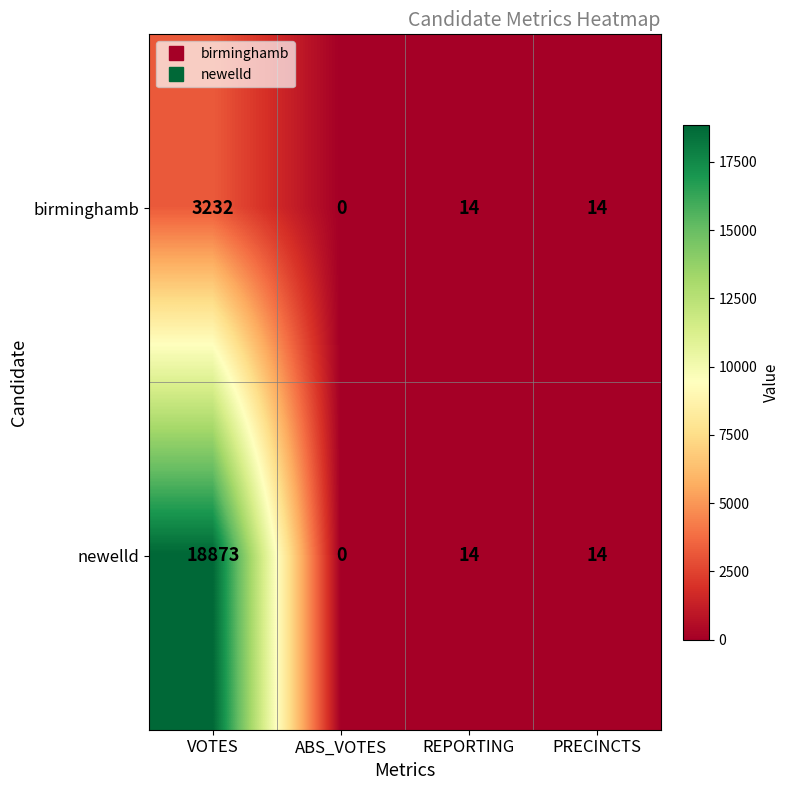

Which series has the largest range (max minus min)?

newelld